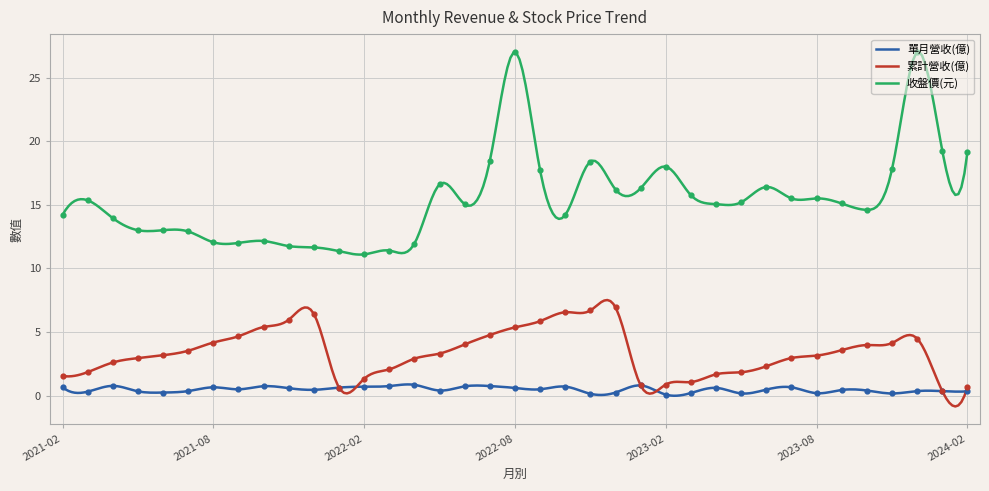

What is the total value across all series at 2023-07?

19.1